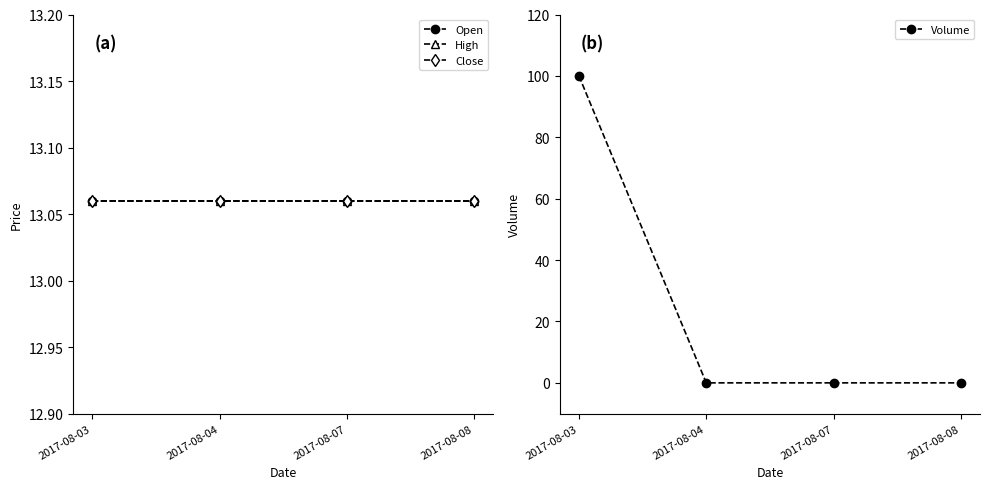

Where do Open and Volume first cross each other?

2017-08-03 and 2017-08-04